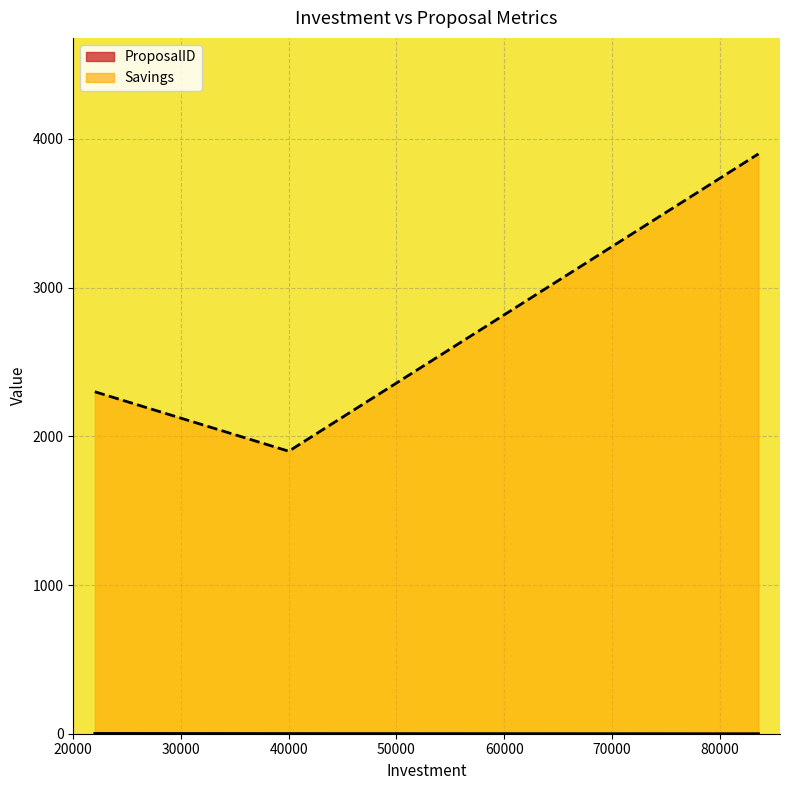

Reading left to right, extract all data points from this chart.

ProposalID: 22000=2	40000=1	83600=0
Savings: 22000=2300	40000=1900	83600=3900